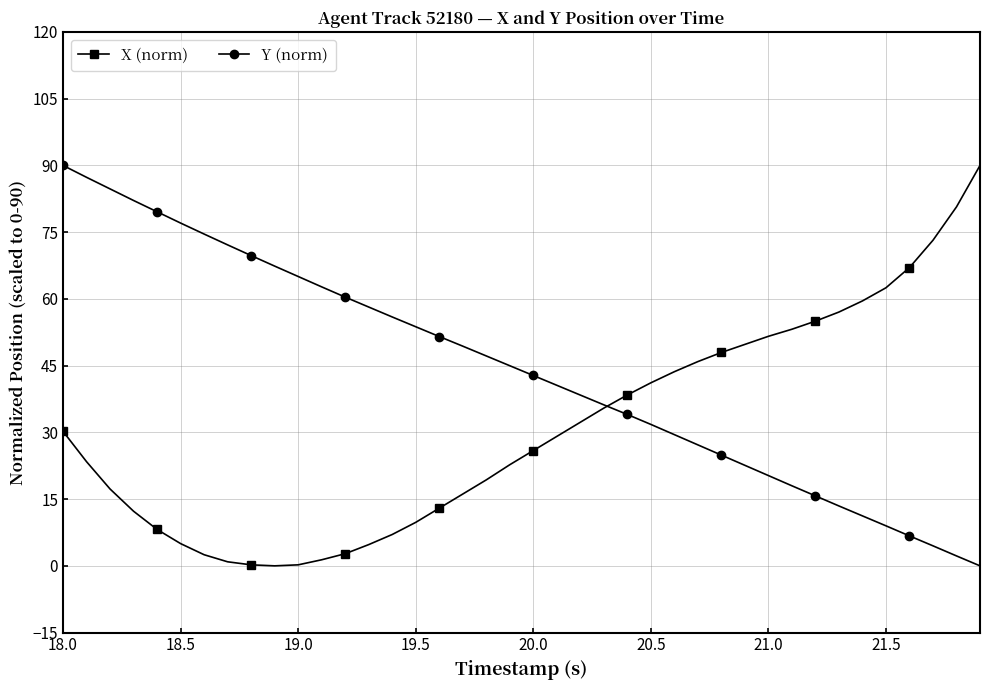

What is the maximum value for X (norm)?

90.0